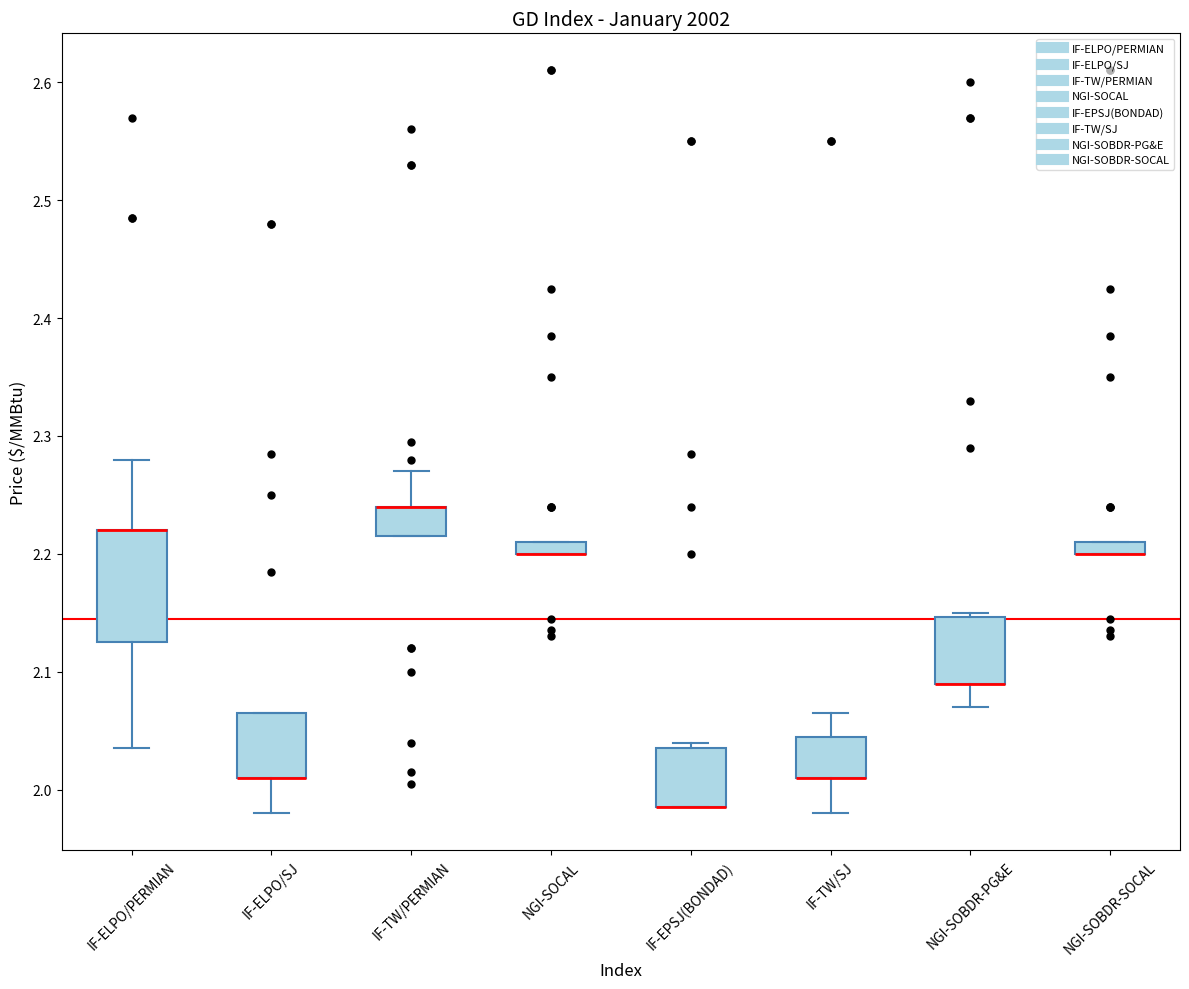

Comparing the boxes themselves (not the whiskers), which one is the tallest?

IF-ELPO/PERMIAN